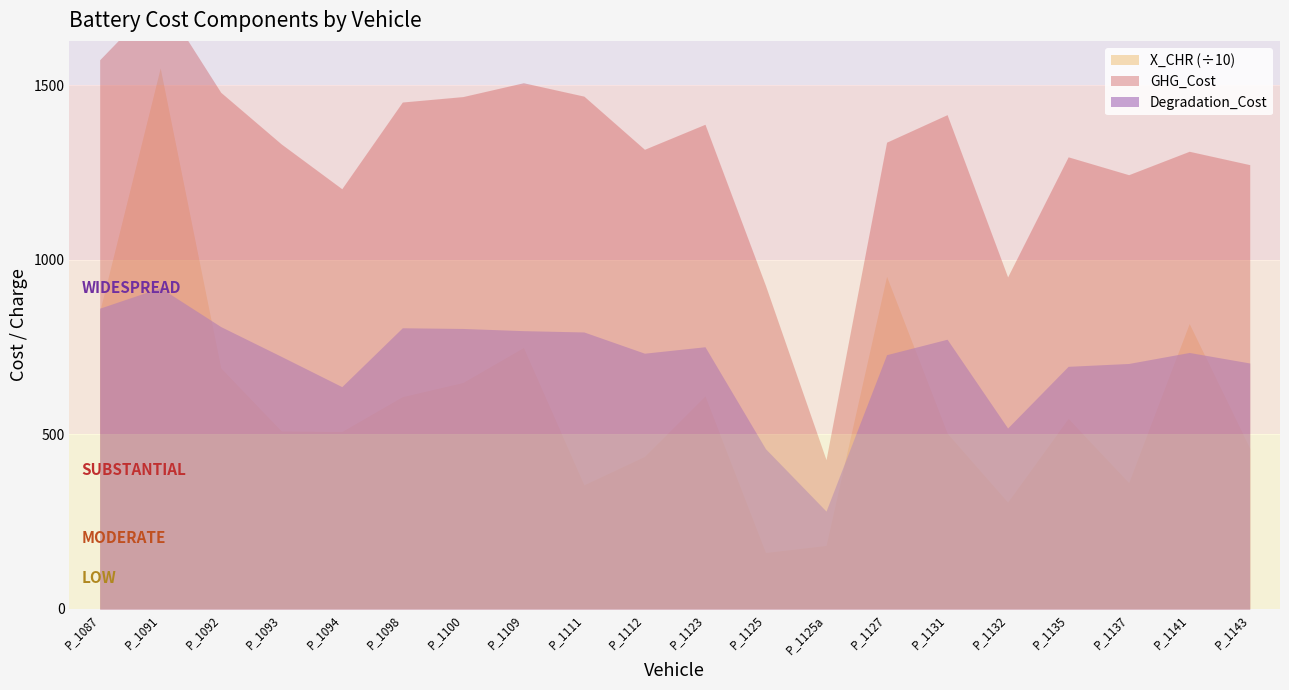

Which series has the largest range (max minus min)?

X_CHR